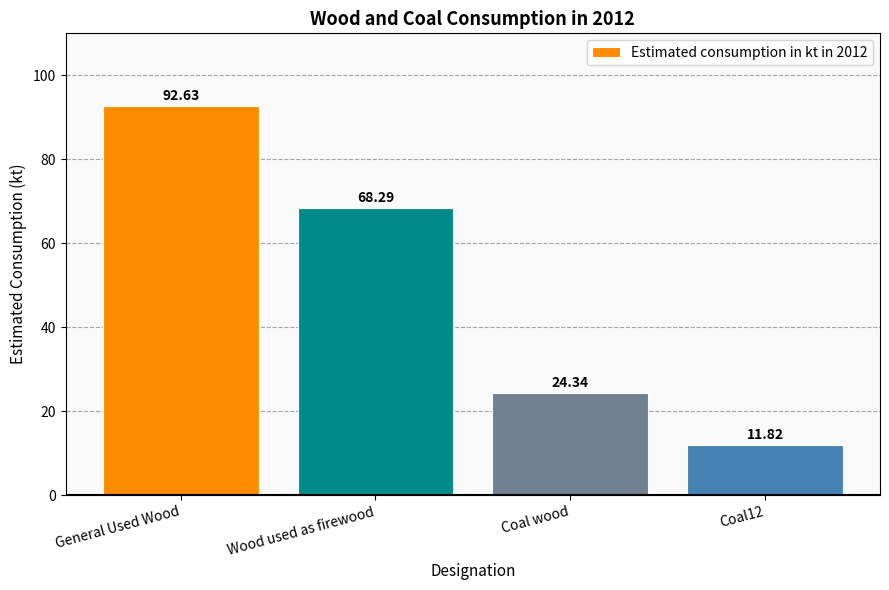

Reading left to right, what are all the values shown in this chart?

92.6	68.3	24.3	11.8